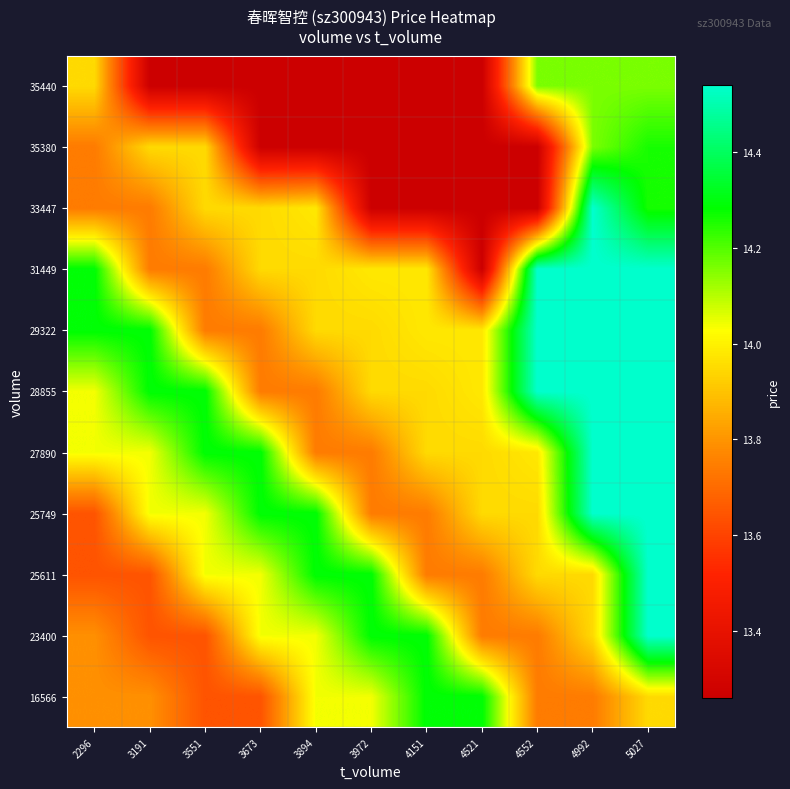

What is the spread (max minus min) of values at 5027?

0.6